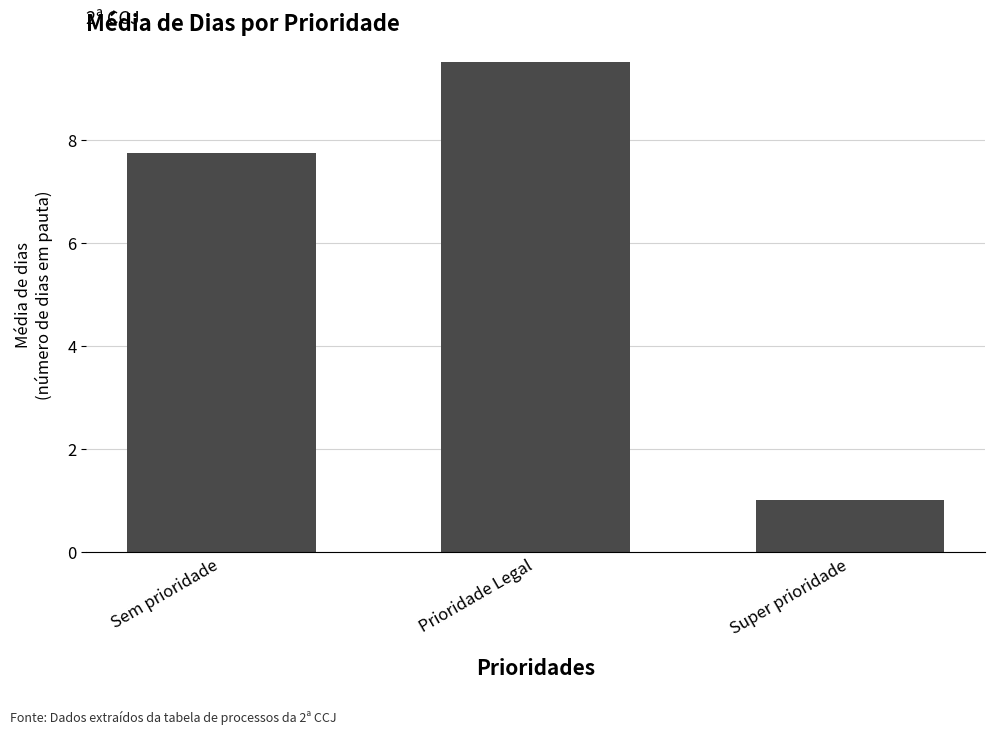

What is the ratio of the value at Prioridade Legal to the value at Super prioridade?

9.5